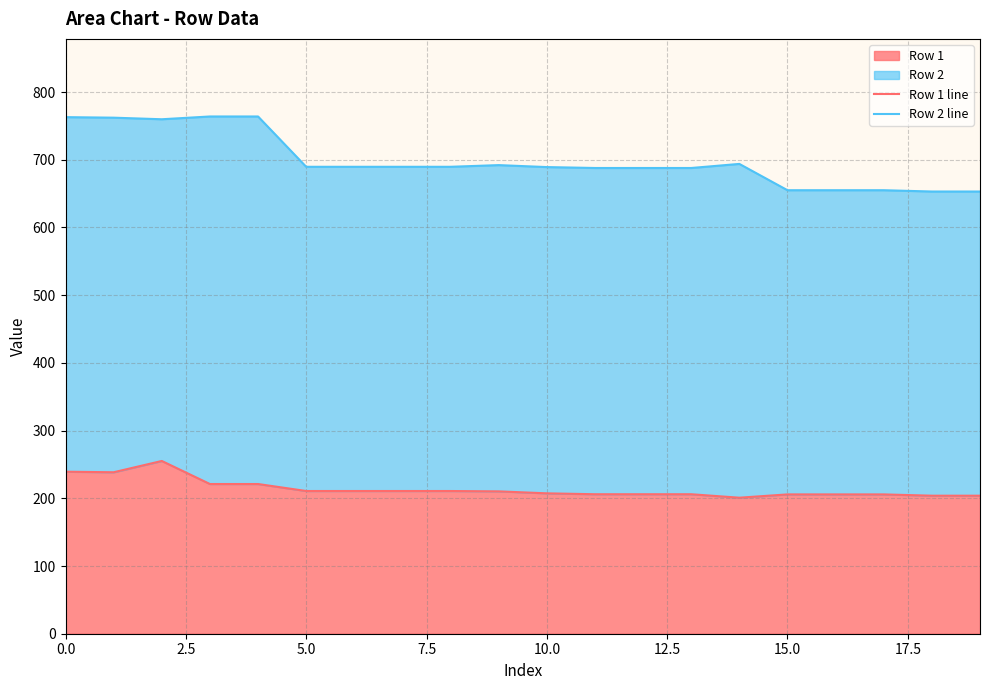

What is the minimum value for Row 1?

200.9